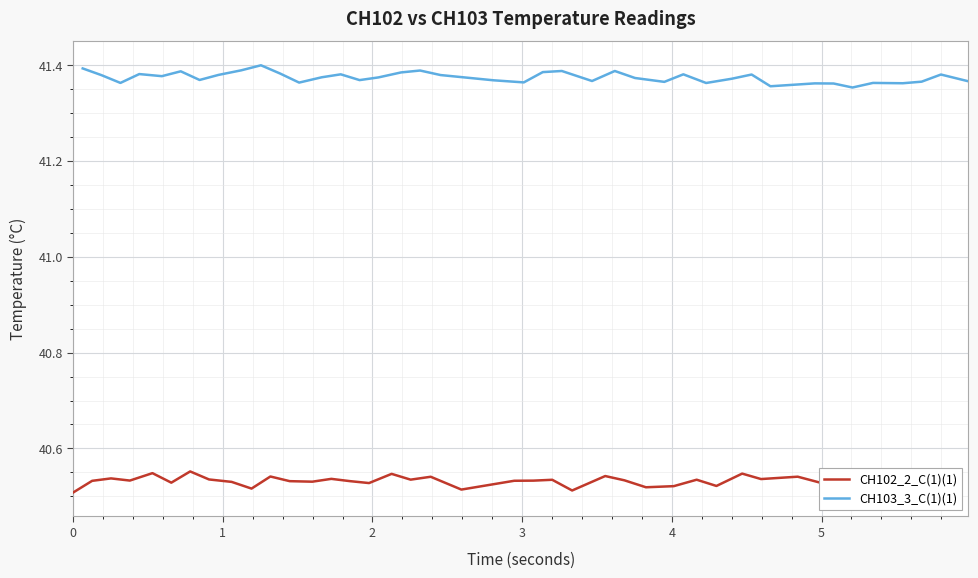

How many interior local peaks does the CH103_3_C(1)(1) series have?

12